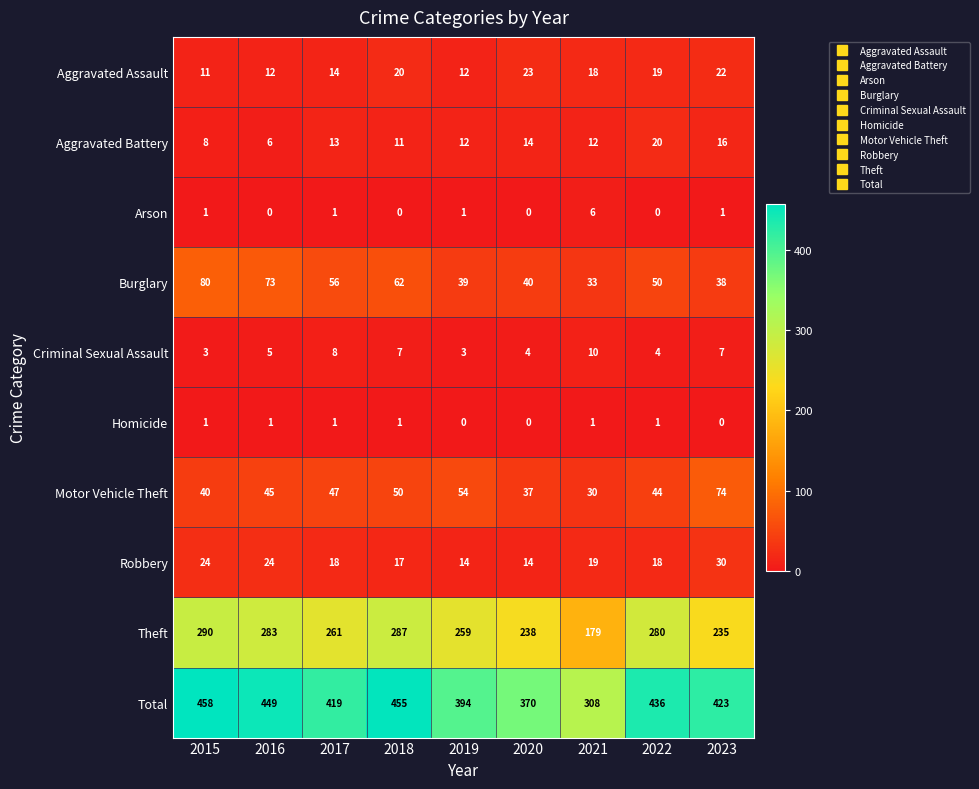

Where is Aggravated Assault nearest to the value 17?

2021